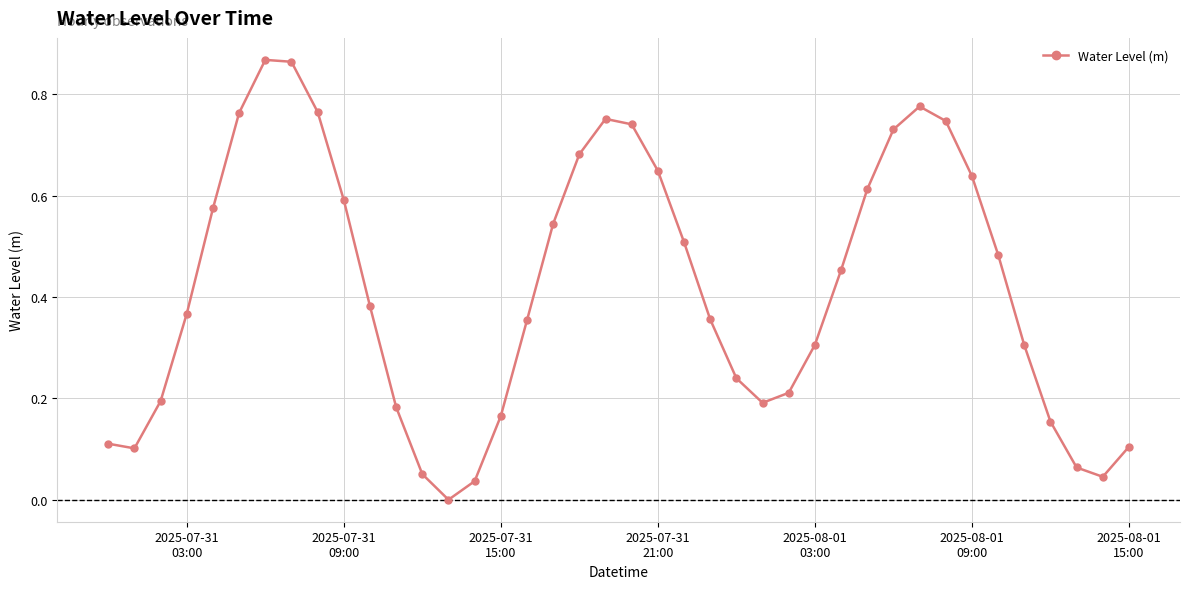

What is the sum of all values?

16.7